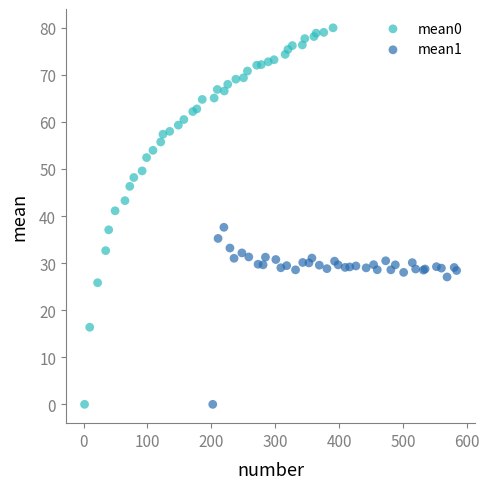

Which series has the widest spread of Y values?

mean0